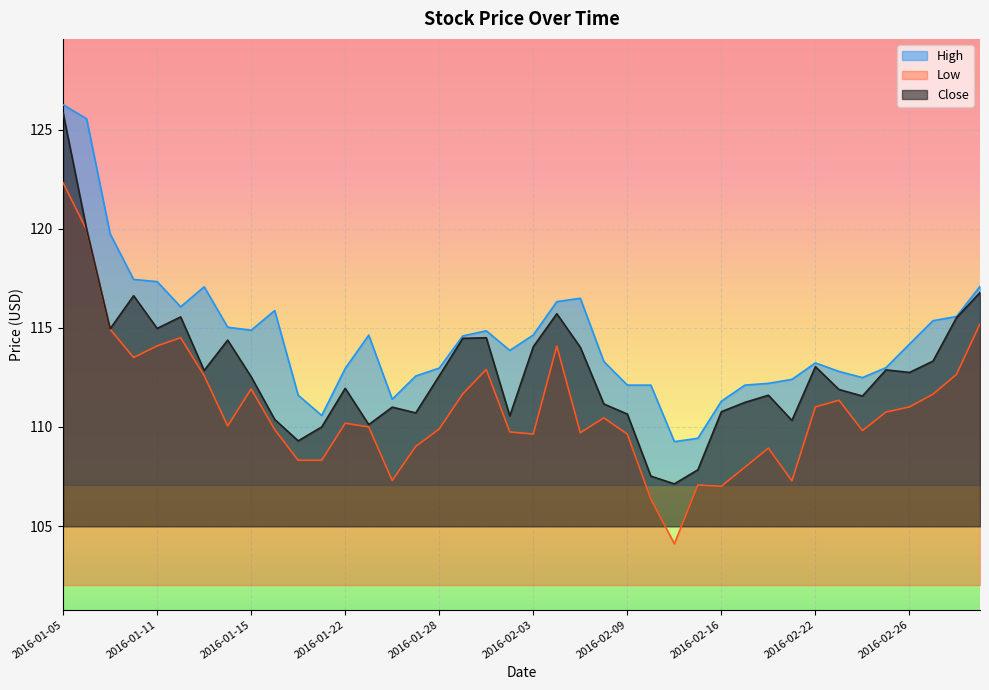

Rank the categories by Low value from highest to lowest.

2016-01-05, 2016-01-06, 2016-03-02, 2016-01-07, 2016-01-12, 2016-01-11, 2016-02-04, 2016-01-08, 2016-02-01, 2016-03-01, 2016-01-13, 2016-01-15, 2016-01-29, 2016-02-29, 2016-02-23, 2016-02-22, 2016-02-26, 2016-02-25, 2016-02-08, 2016-01-22, 2016-01-14, 2016-01-25, 2016-01-28, 2016-01-19, 2016-02-24, 2016-02-02, 2016-02-05, 2016-02-03, 2016-02-09, 2016-01-27, 2016-02-18, 2016-01-20, 2016-01-21, 2016-02-17, 2016-01-26, 2016-02-19, 2016-02-12, 2016-02-16, 2016-02-10, 2016-02-11